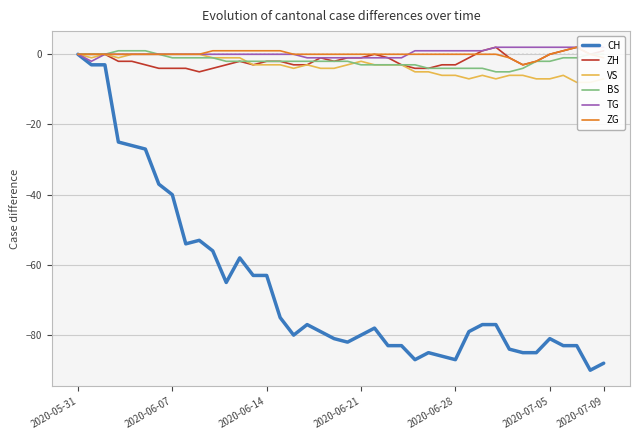

How many positive values does the TG series have?

15